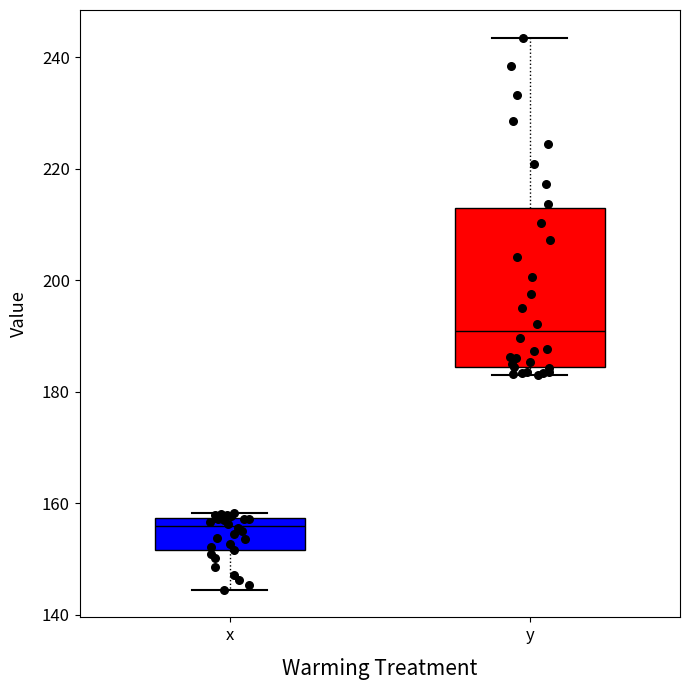

Reading left to right, transcribe this box plot: for each box, give where its median line is, the range the box spans, and where its two whiskers end, as read against the y-axis. The values are not printed on the chart, so give them approximately, as read against the axis.

x: median 156, box 152 to 158, whiskers 144 to 158 (just above the box's upper edge)
y: median 190, box 184 to 212, whiskers 184 (just below the box's lower edge) to 244